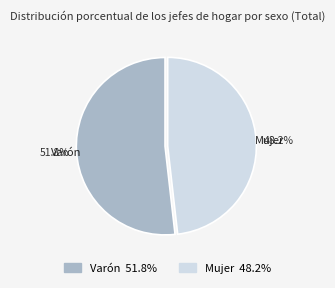

Do Mujer and Varón together represent more than half of the pie?

Yes